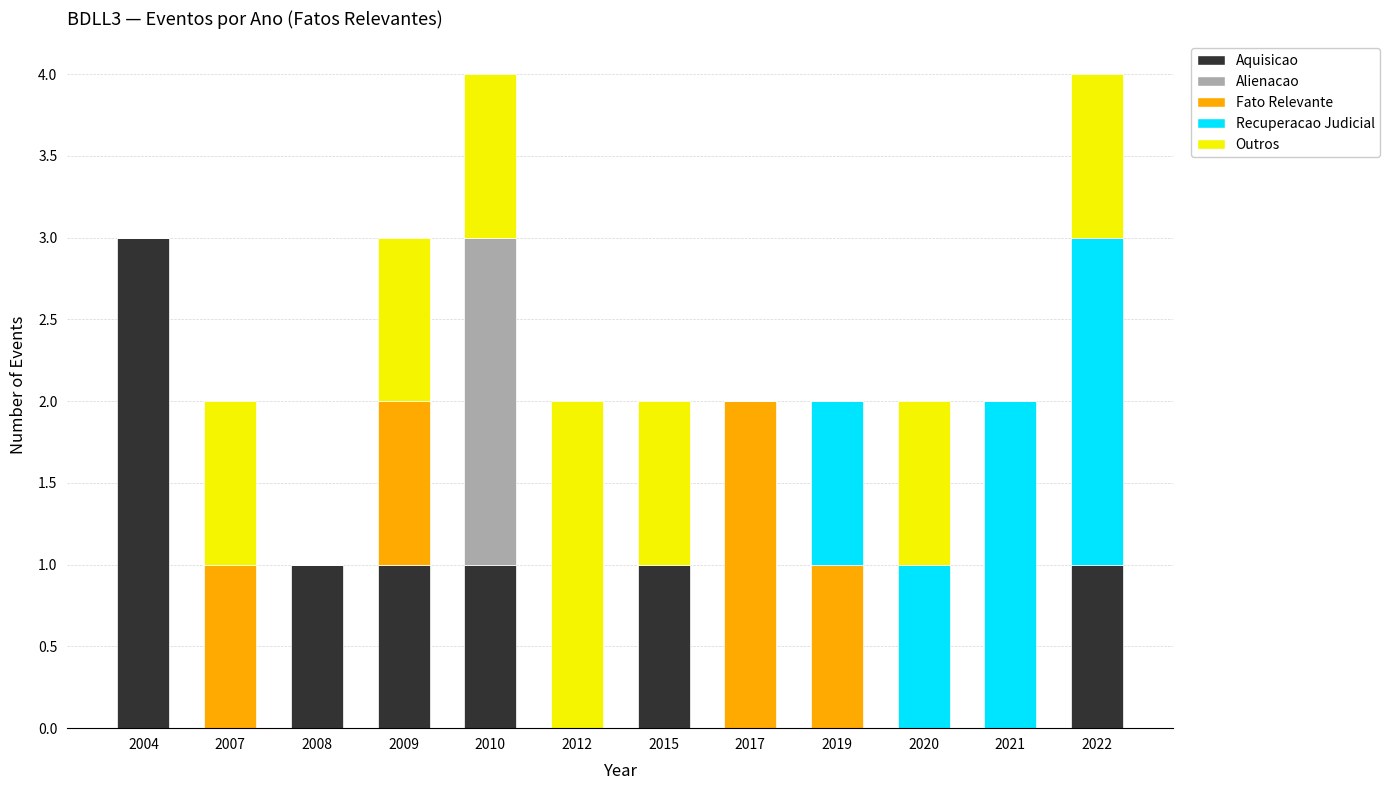

What is the total value across all series at 2004?

3